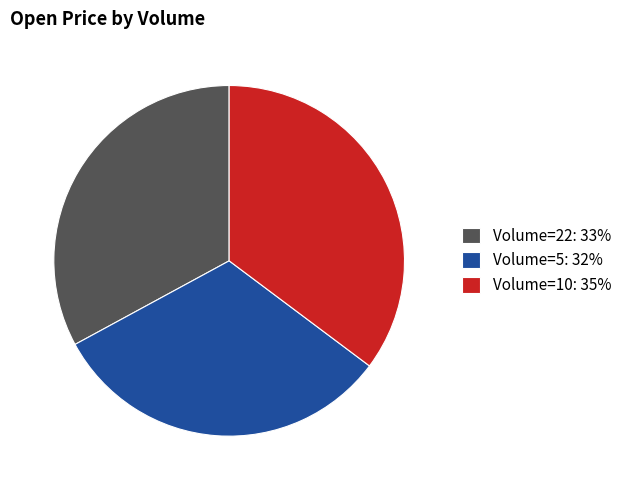

Rank the categories by value from lowest to highest.

Volume=5: 32%, Volume=22: 33%, Volume=10: 35%